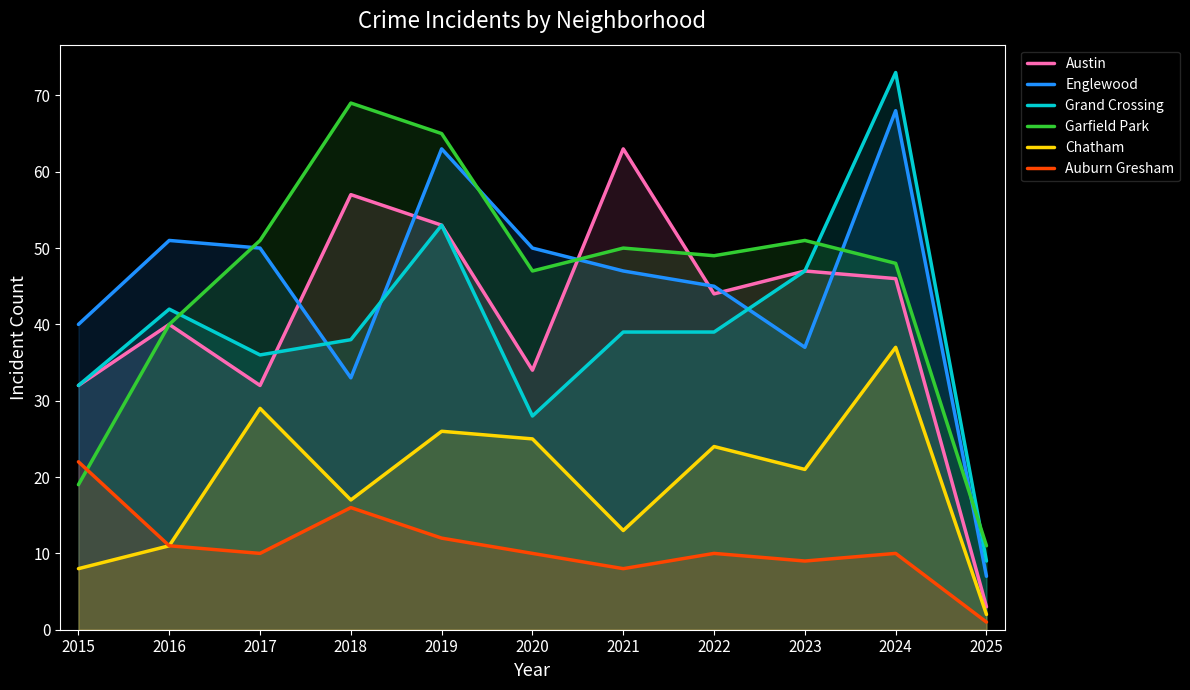

Rank the series at 2018 from lowest to highest value.

Auburn Gresham, Chatham, Englewood, Grand Crossing, Austin, Garfield Park